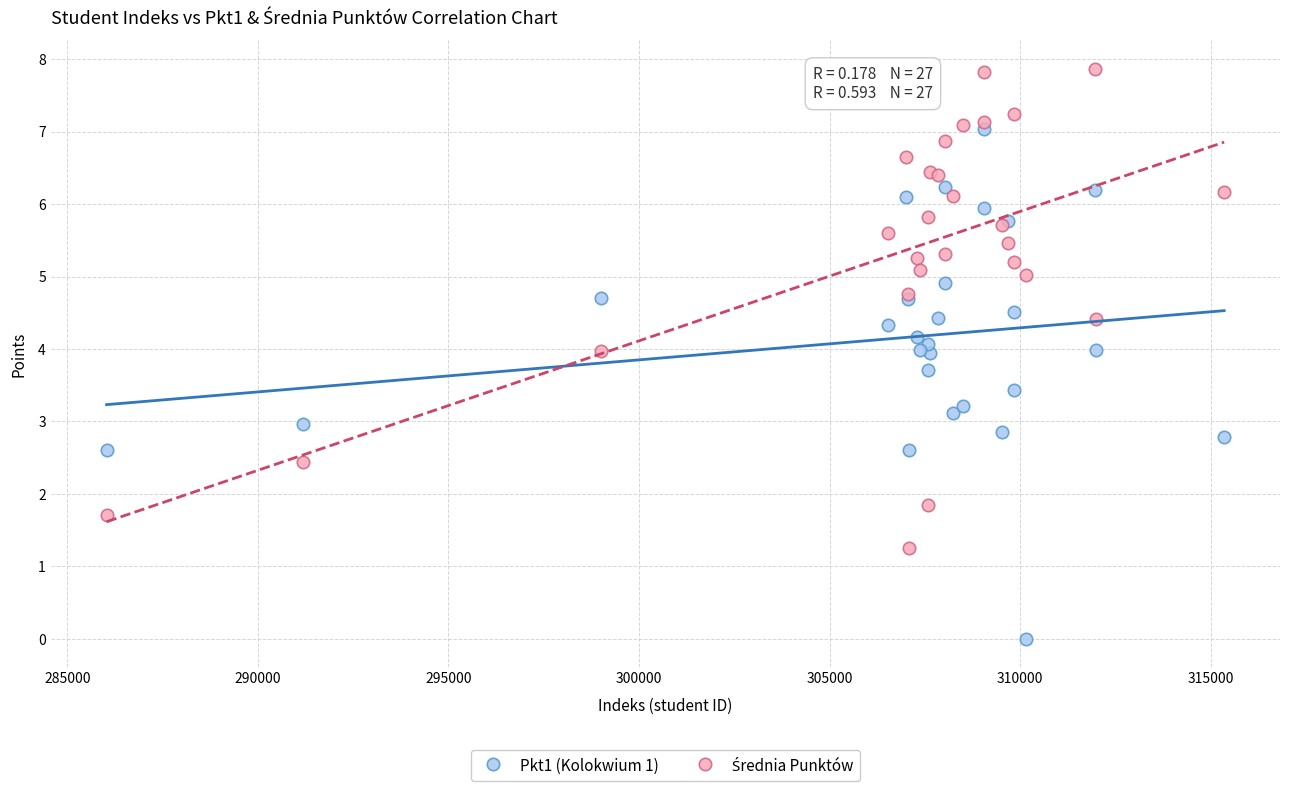

Which series contains the lowest Y value?

Pkt1 (Kolokwium 1)